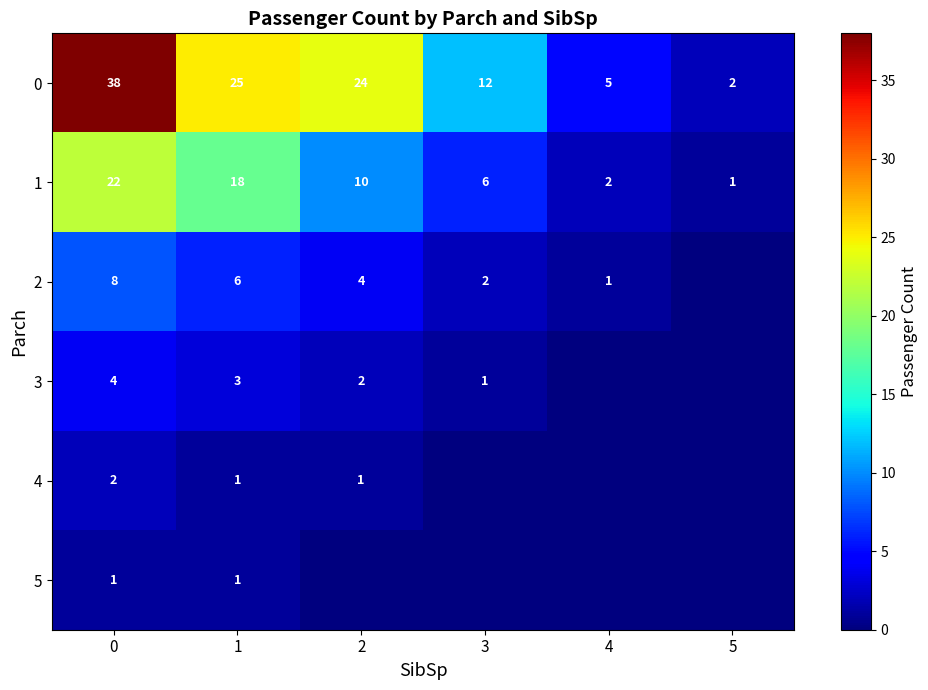

Rank the categories by 1 value from highest to lowest.

0, 1, 2, 3, 4, 5